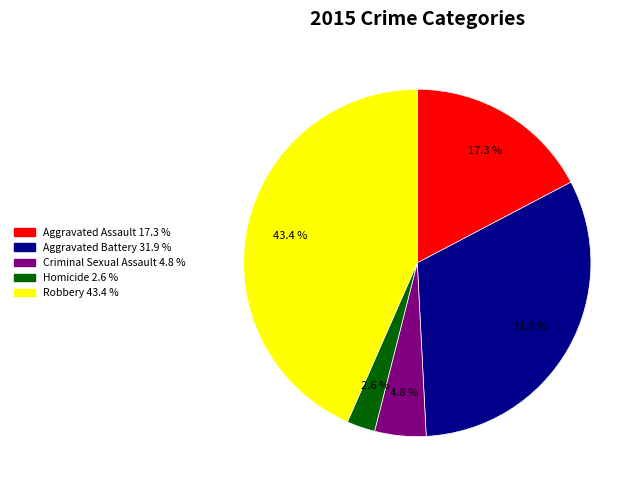

How many segments does this pie chart have?

5